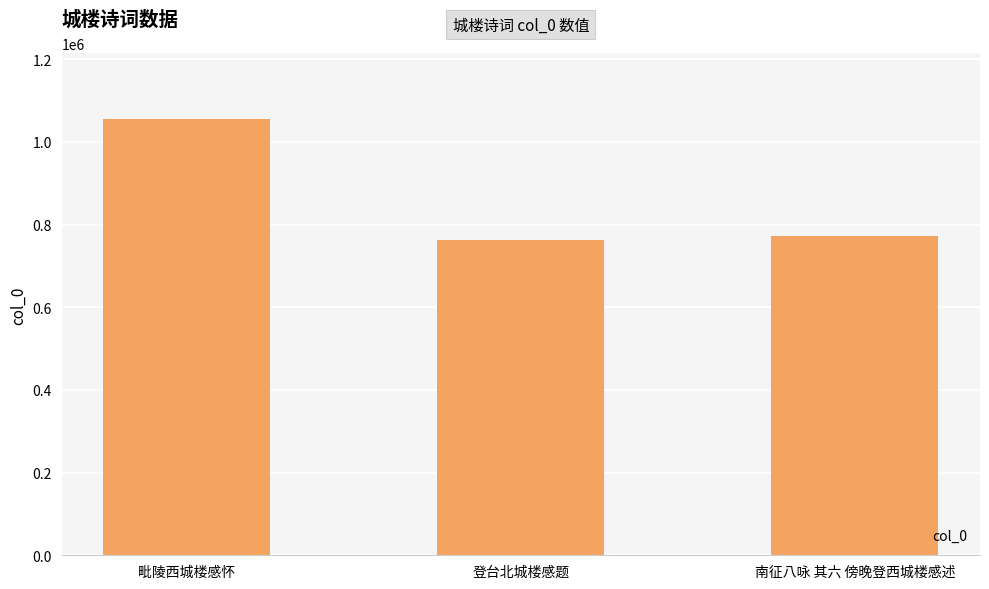

Is it true that the value at 毗陵西城楼感怀 is 232032?

False